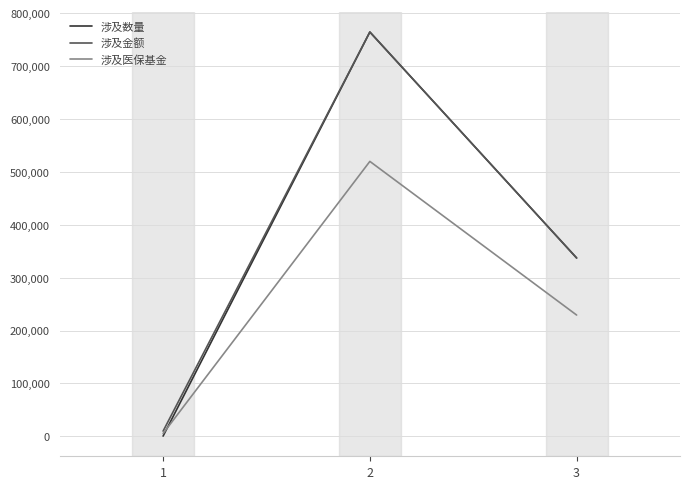

Which series has the largest range (max minus min)?

涉及数量